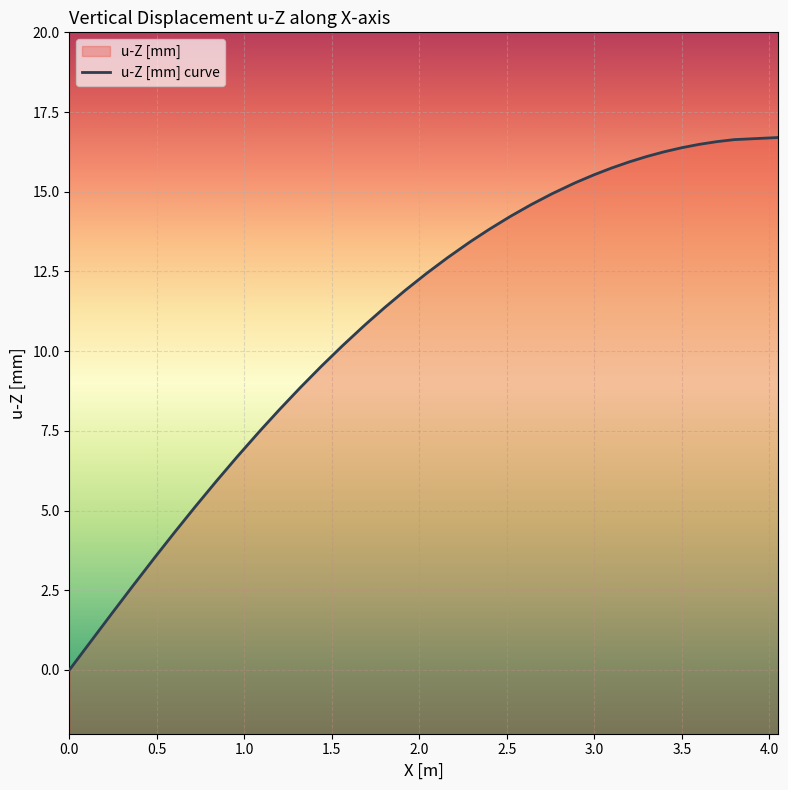

How many data points are less than 12?

20